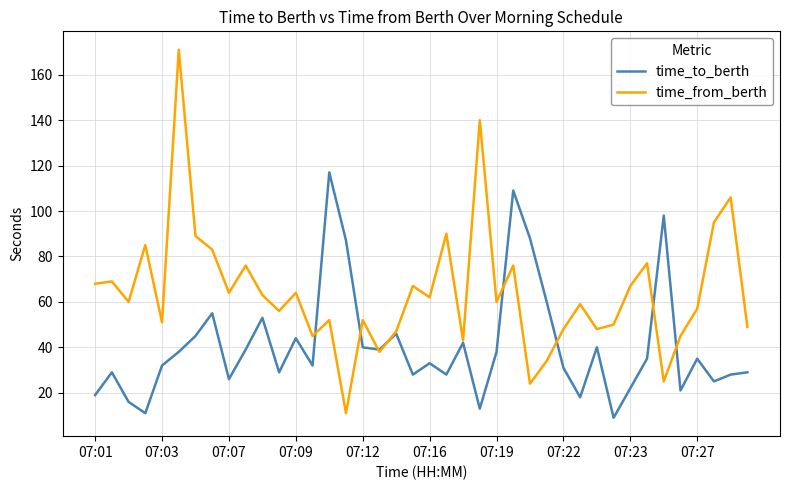

List the series in order of their peak value, highest first.

time_from_berth, time_to_berth